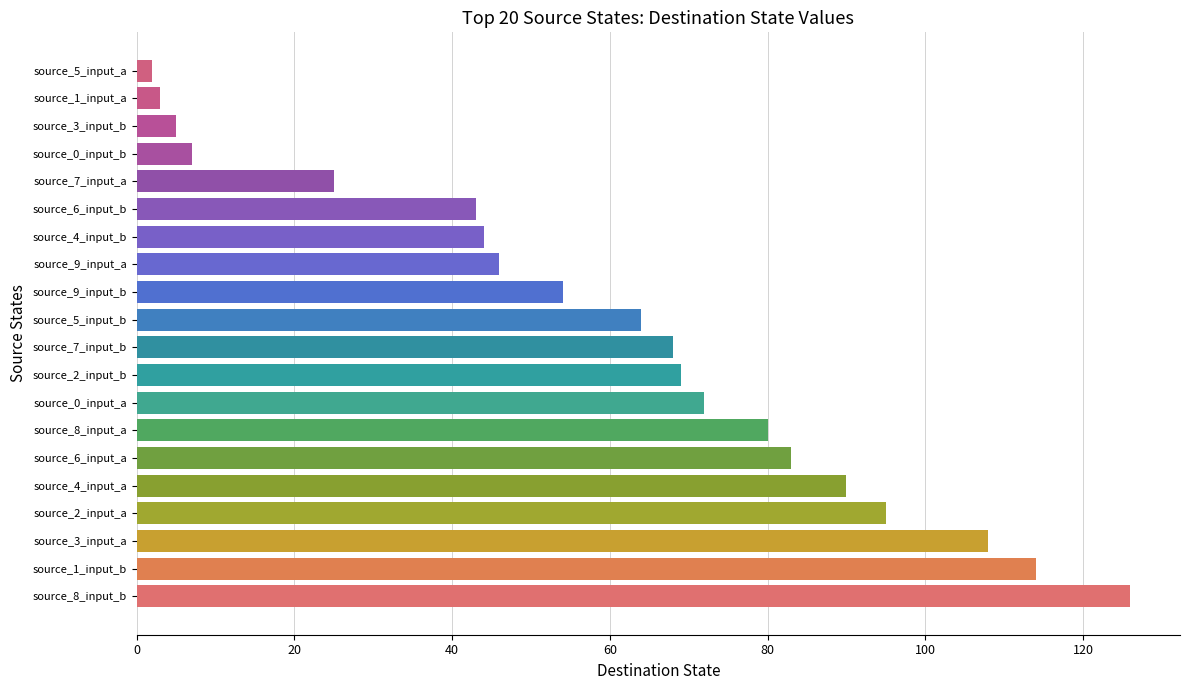

What is the difference between the maximum and minimum values?

124